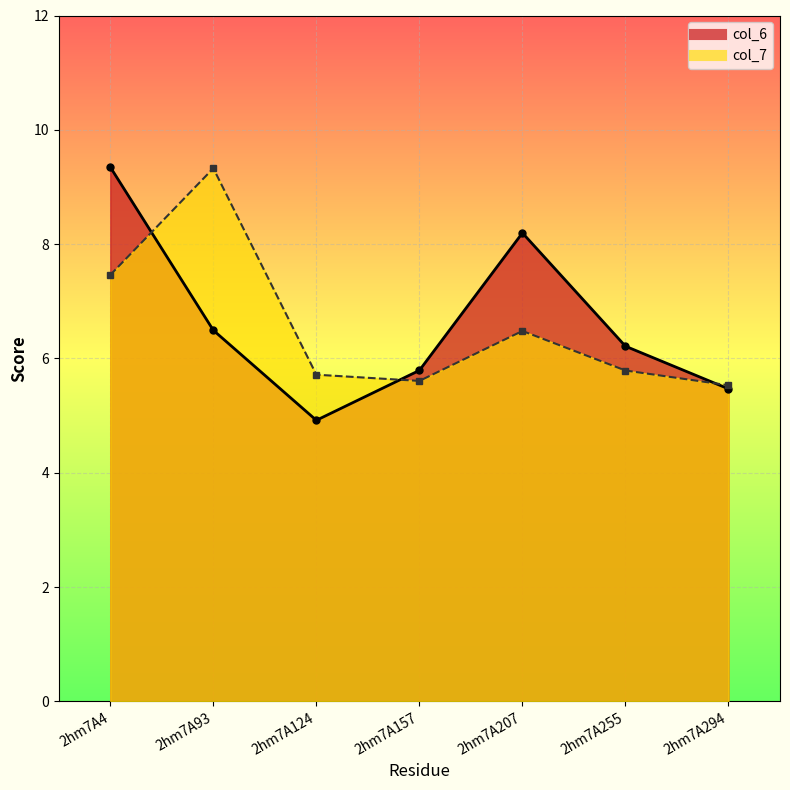

Which series has the largest range (max minus min)?

col_6